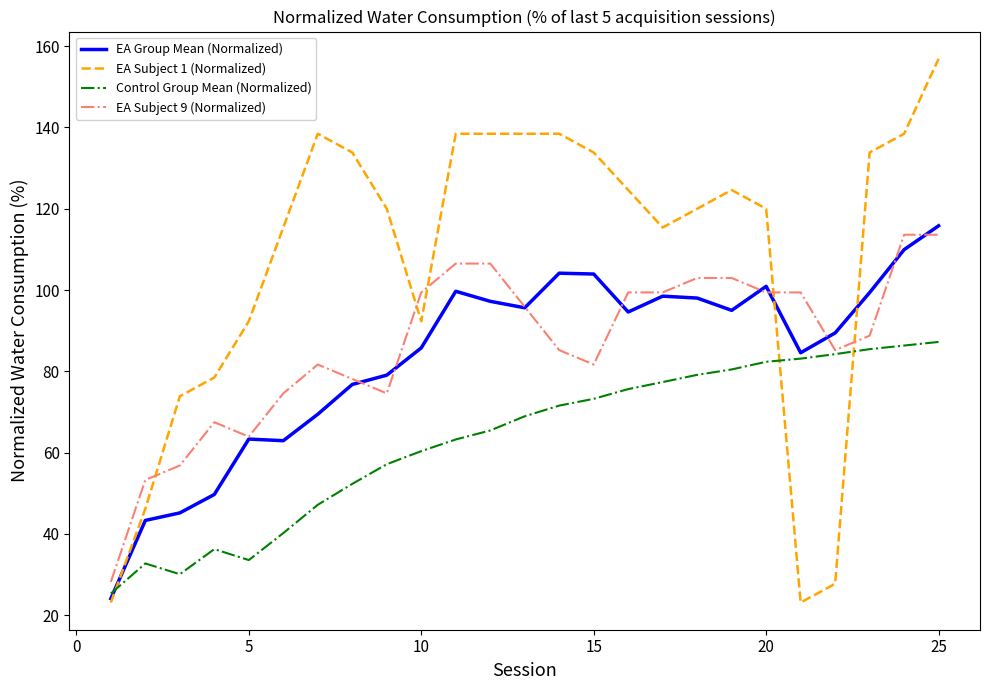

True or false: EA Subject 1 (Normalized) and Control Group Mean (Normalized) cross at least once.

True